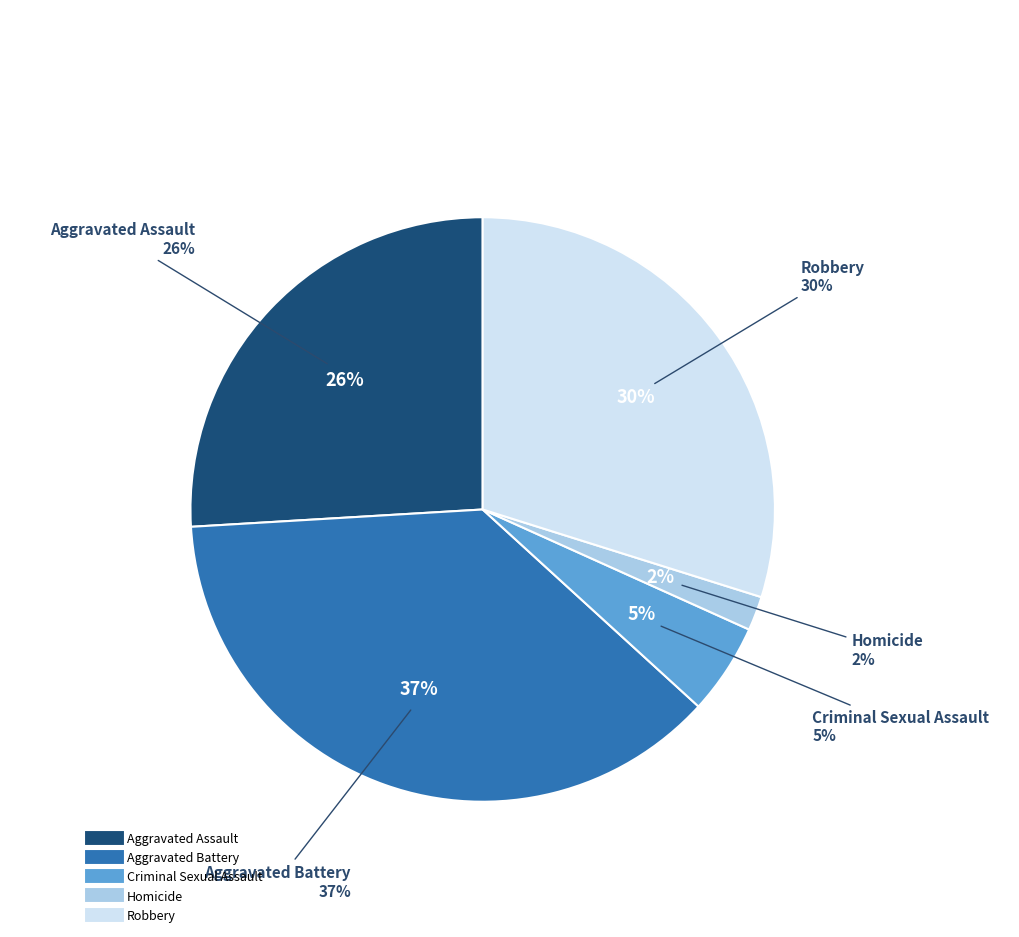

Is it true that Homicide is 1% of the pie?

False